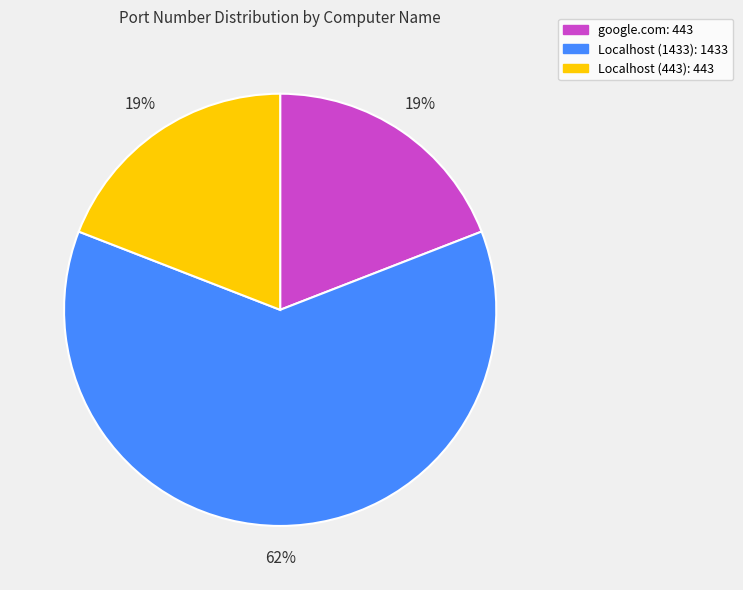

True or false: Localhost (443) accounts for 19% of the total.

True